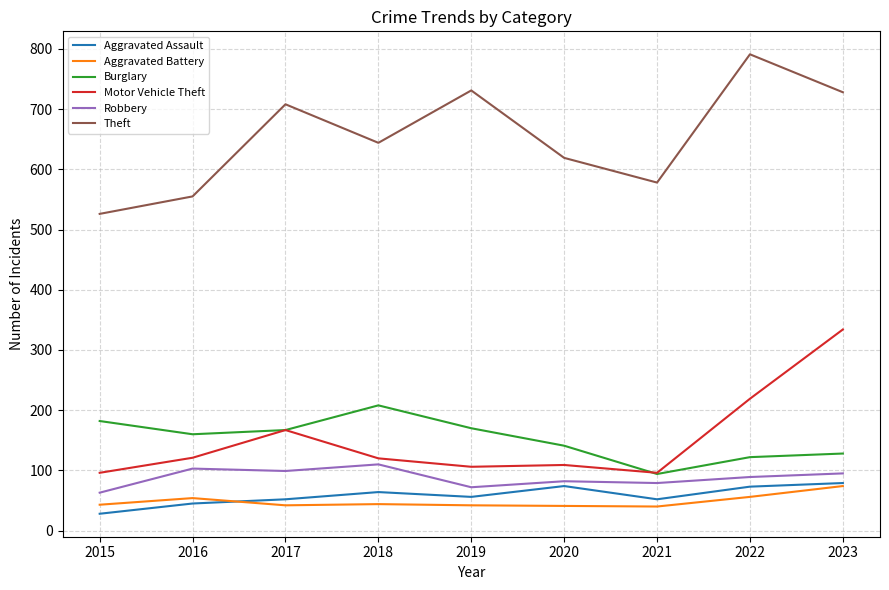

Where is the first local minimum for Theft?

2018